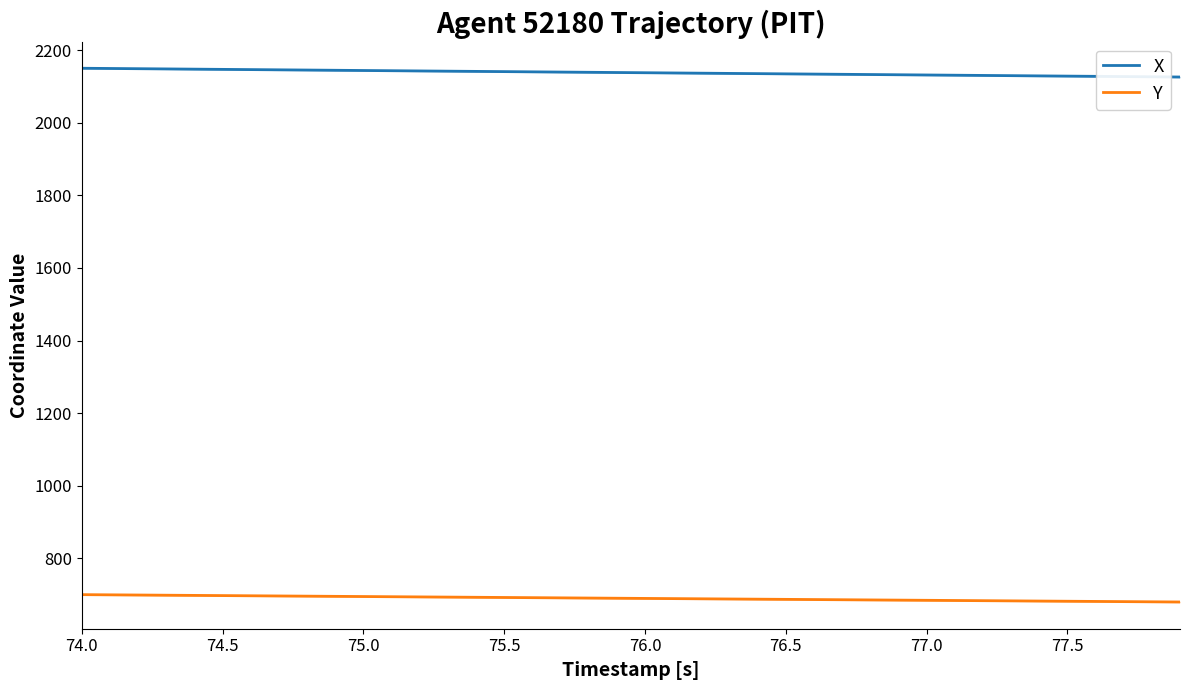

What is the maximum value for Y?

700.1